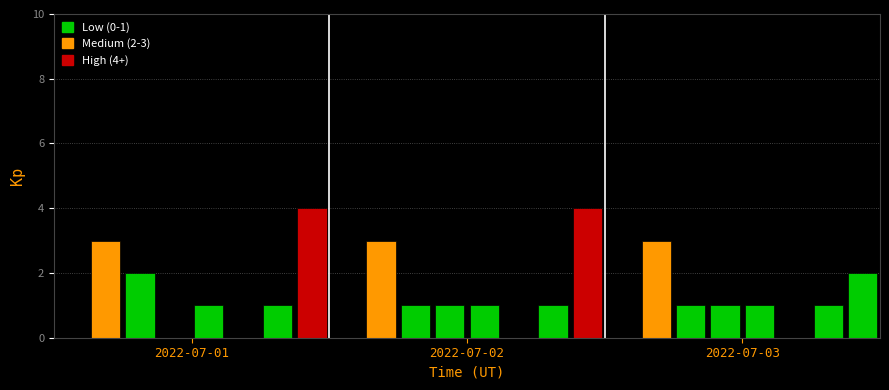

What is the sum of all values?

31